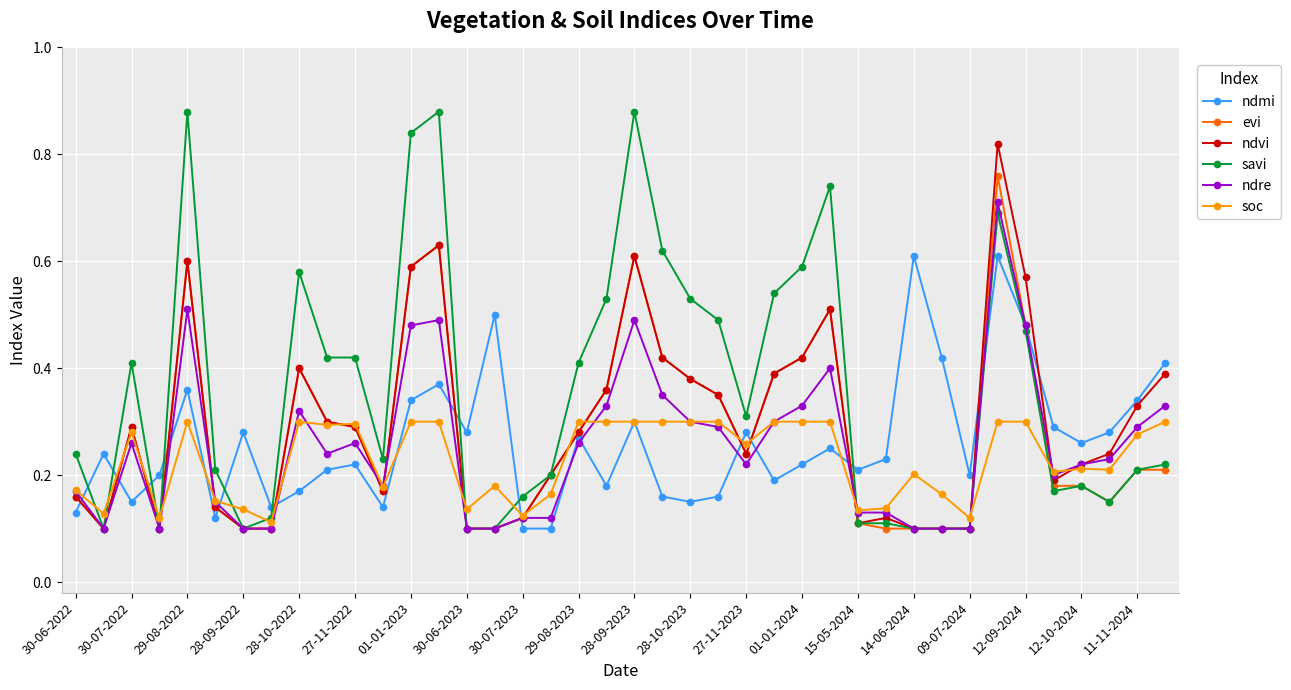

At how many categories does at least one series exceed 0?

40